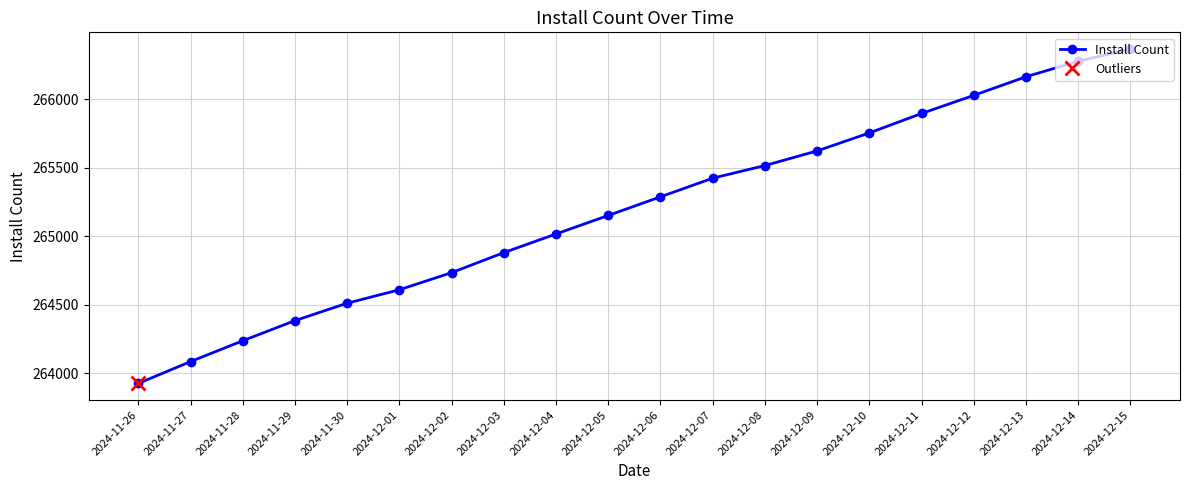

Count the number of data series in this chart.

1